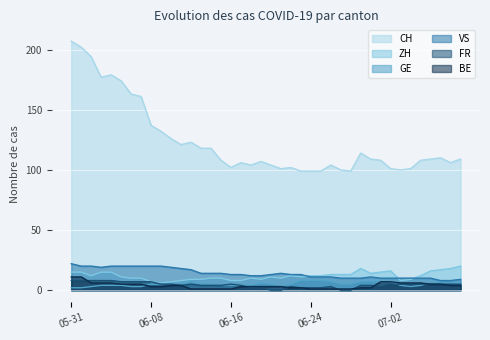

What is the difference between the FR values at 2020-06-13 and 2020-07-09?

1